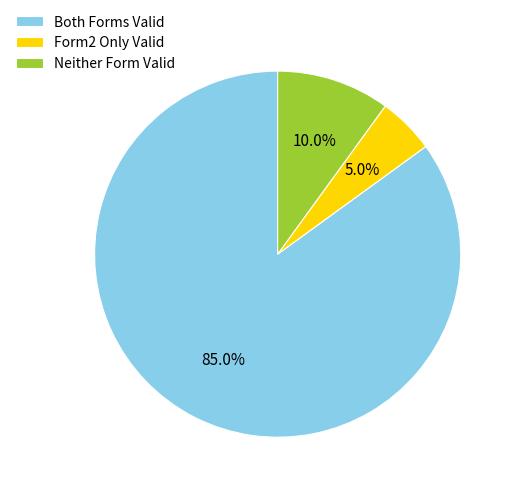

How much of the chart is everything except Neither Form Valid?

90.0%